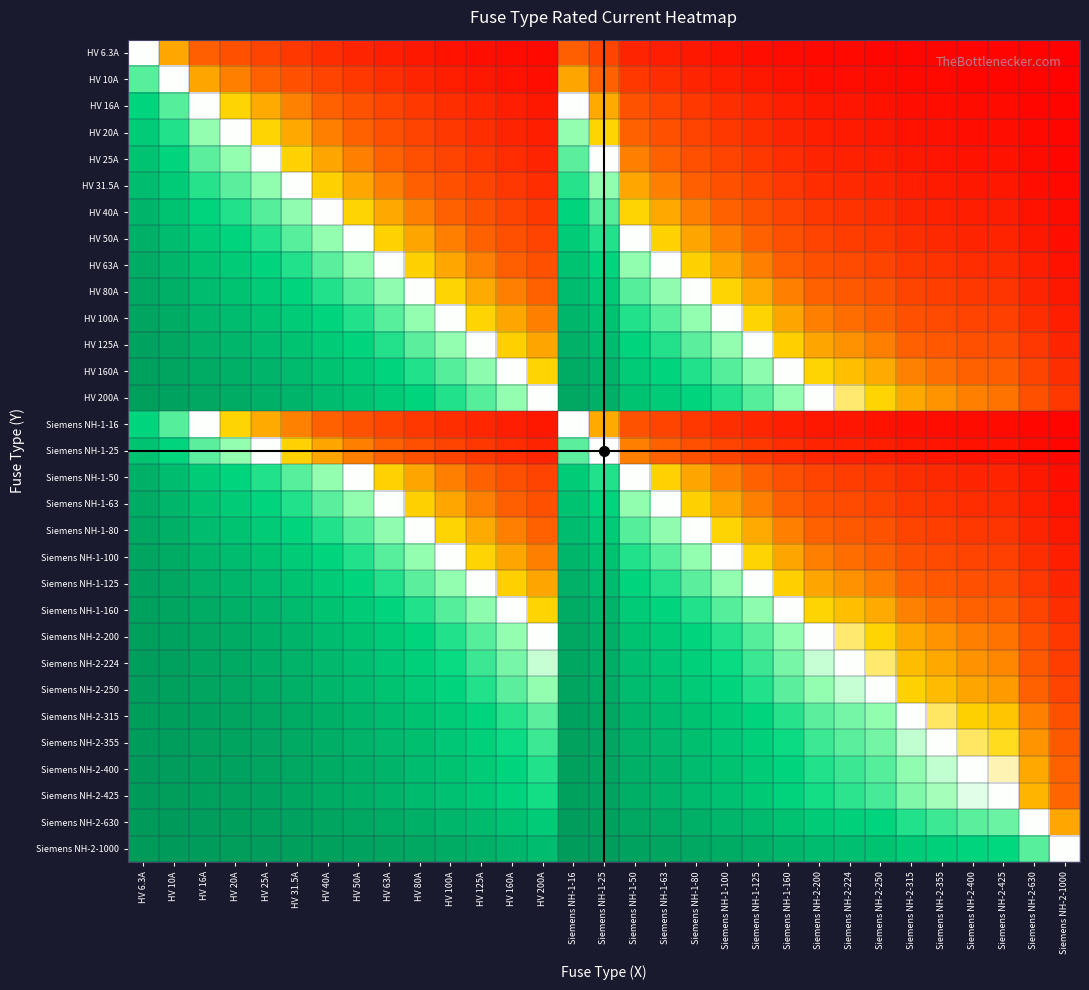

Between Siemens NH-1-80 and Siemens NH-2-224, which is larger?

Siemens NH-1-80